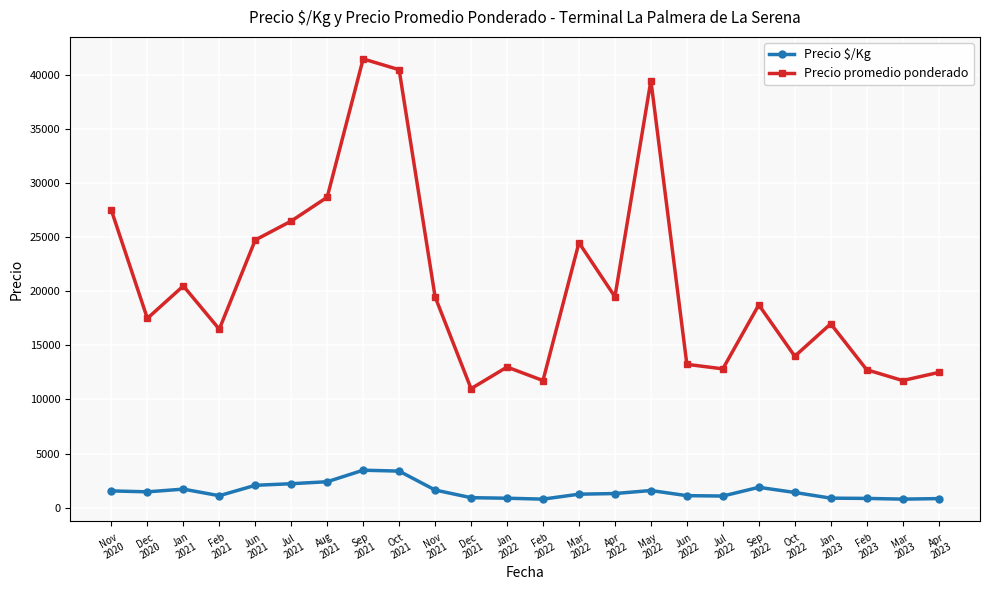

Rank the series by their maximum value, from lowest to highest.

Precio $/Kg, Precio promedio ponderado